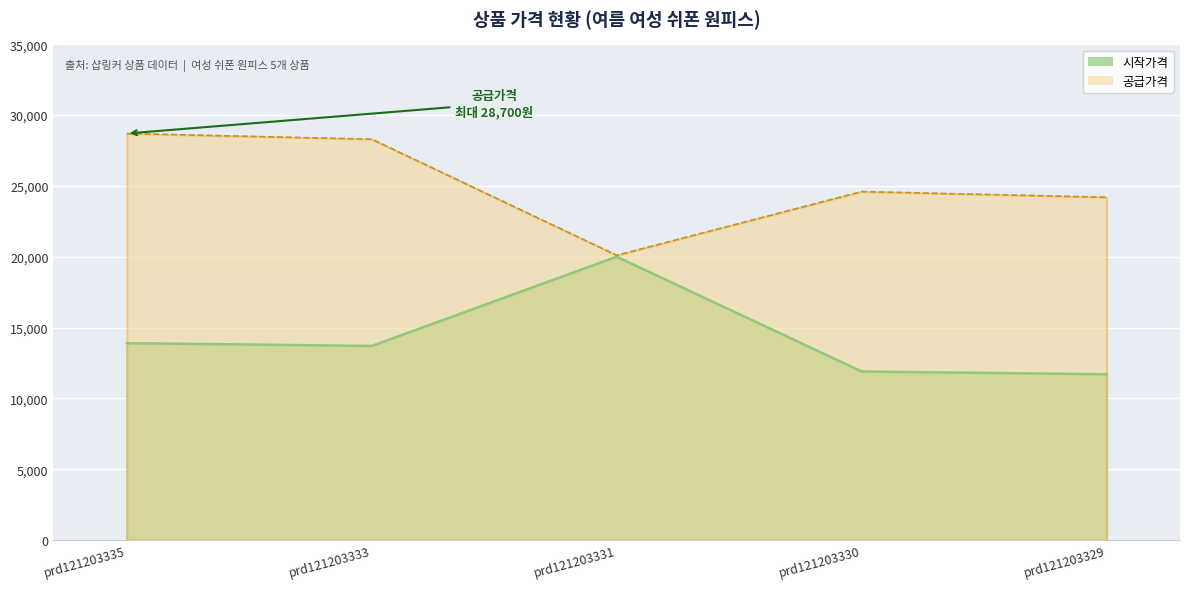

Where is the first local maximum for 공급가격?

prd121203330